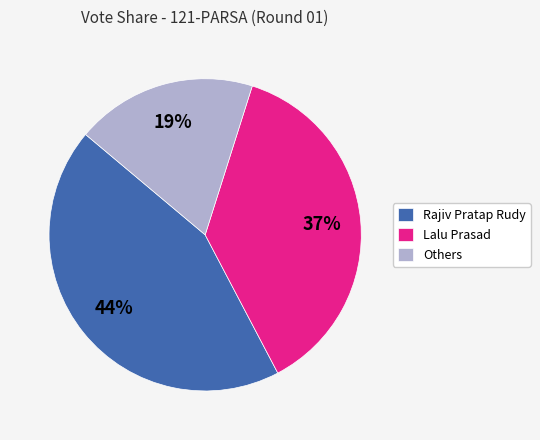

What is the smallest slice in the pie chart?

Others